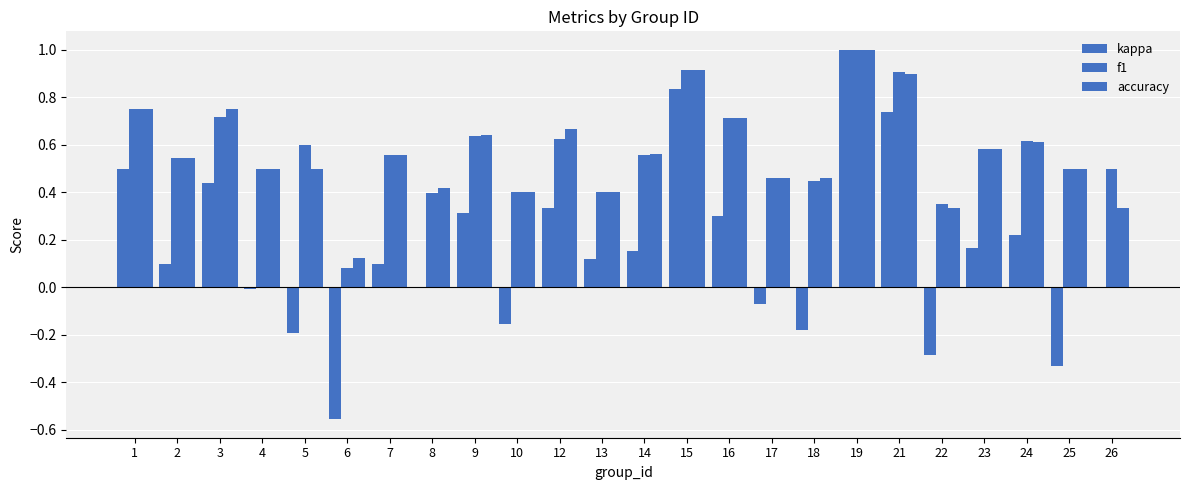

What is the difference between the f1 values at 7 and 25?

0.1